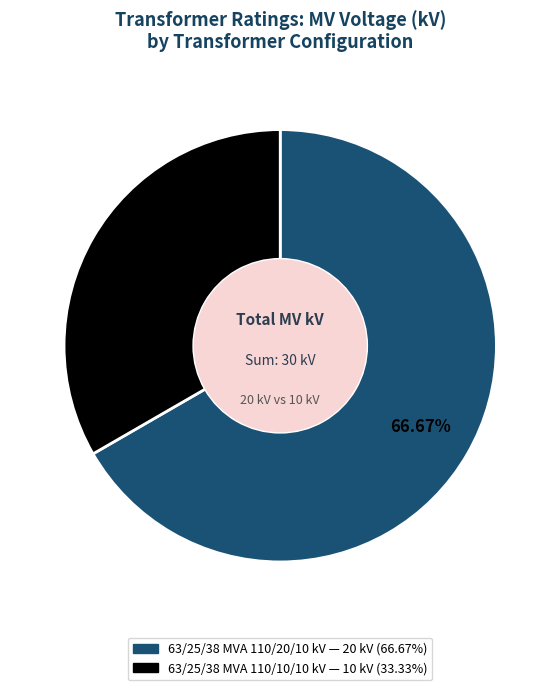

How many segments does this pie chart have?

2